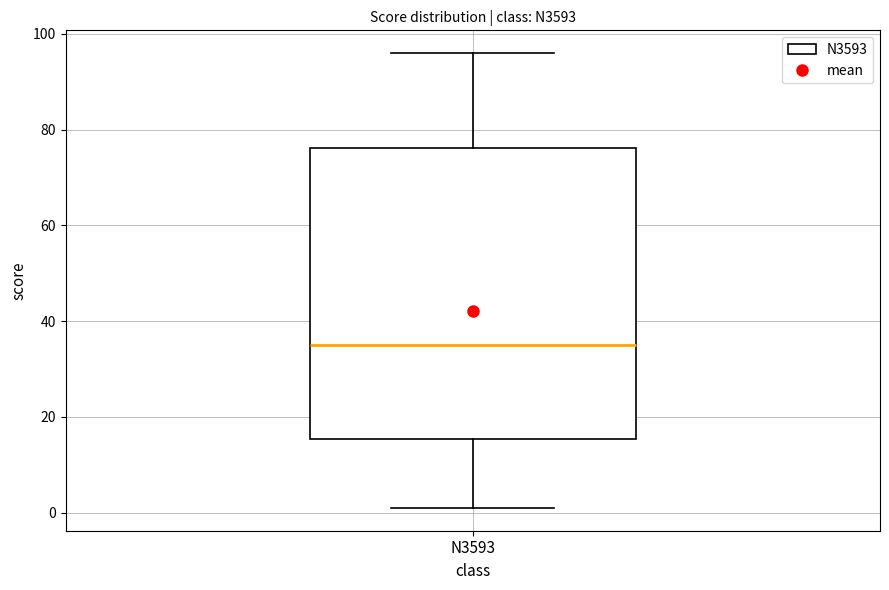

Read this box plot against the y-axis: the position of the median line, the range covered by the box, and the ends of both whiskers. The values are not printed on the chart, so give them approximately, as read against the axis.

median 36, box 16 to 76, whiskers 2 to 96